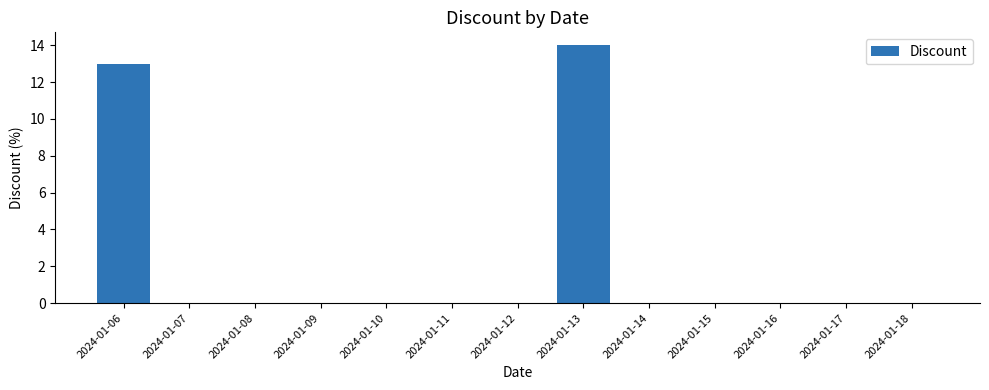

Is it true that the value at 2024-01-10 is 7?

False